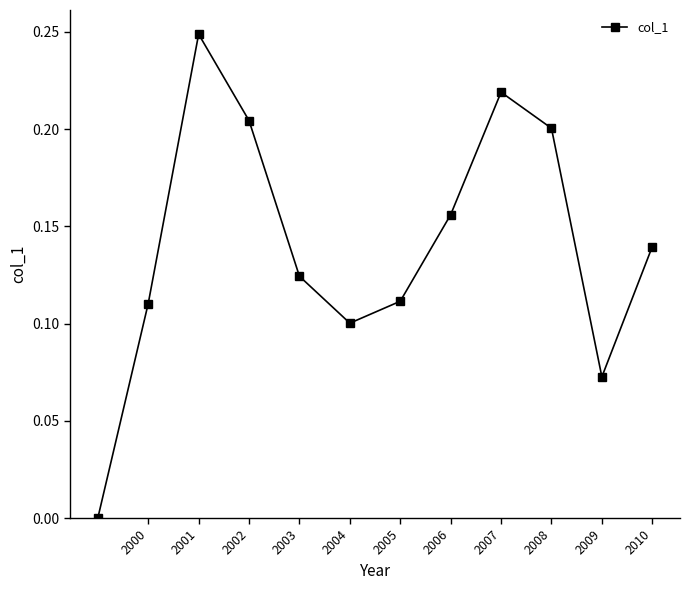

True or false: there are more than 0 points higher than both neighbors.

True